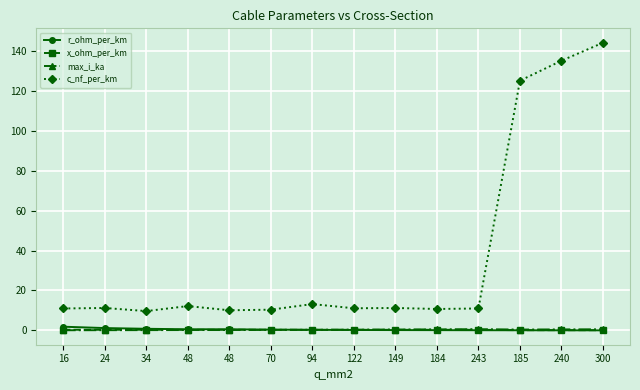

What are all the series names shown in the legend?

r_ohm_per_km, x_ohm_per_km, max_i_ka, c_nf_per_km